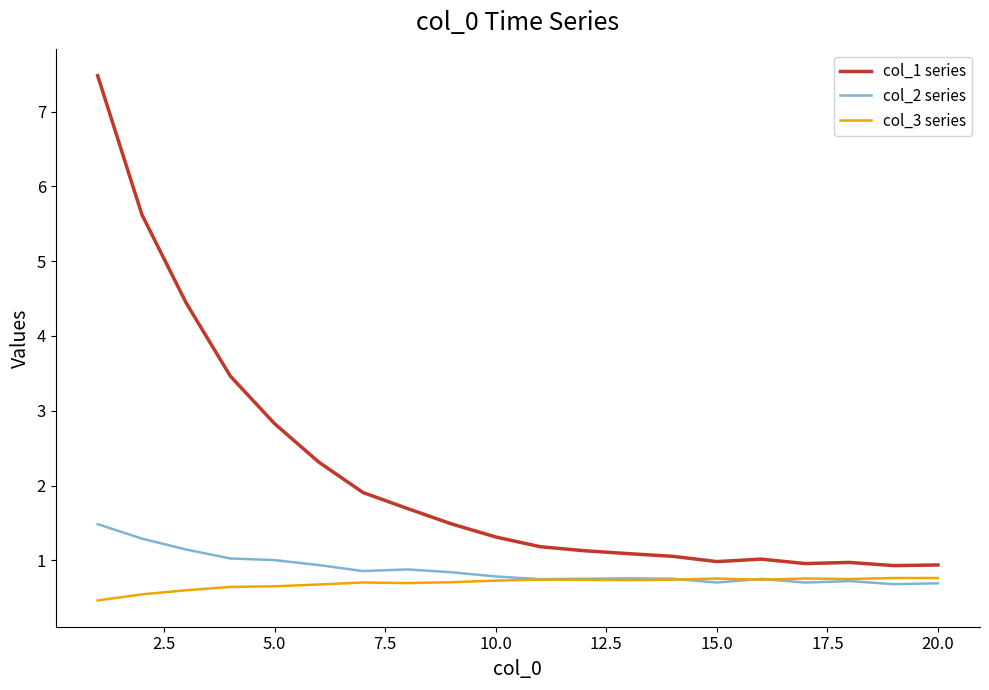

Rank the series by their maximum value, from highest to lowest.

col_1 series, col_2 series, col_3 series